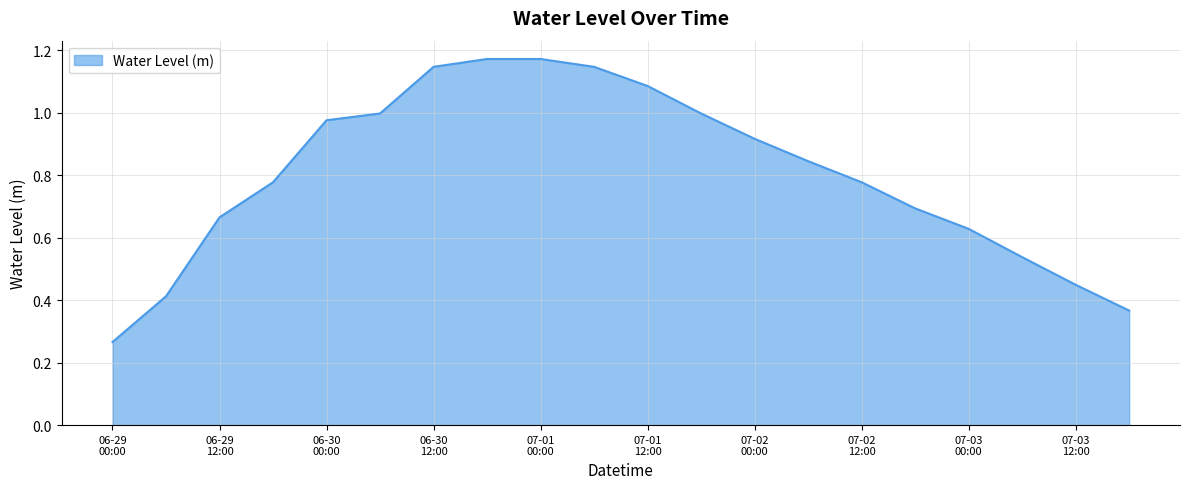

Is this an area chart (filled region under the line)?

Yes